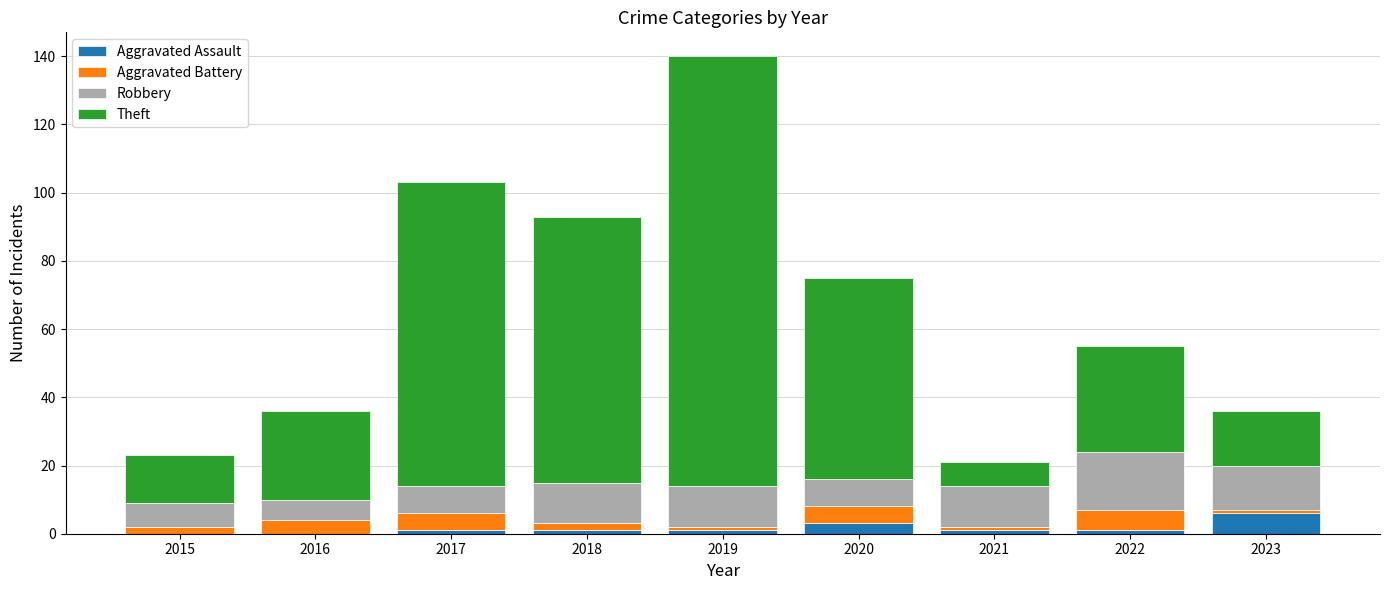

The Aggravated Assault series shows 0 at 2016. True or false?

True